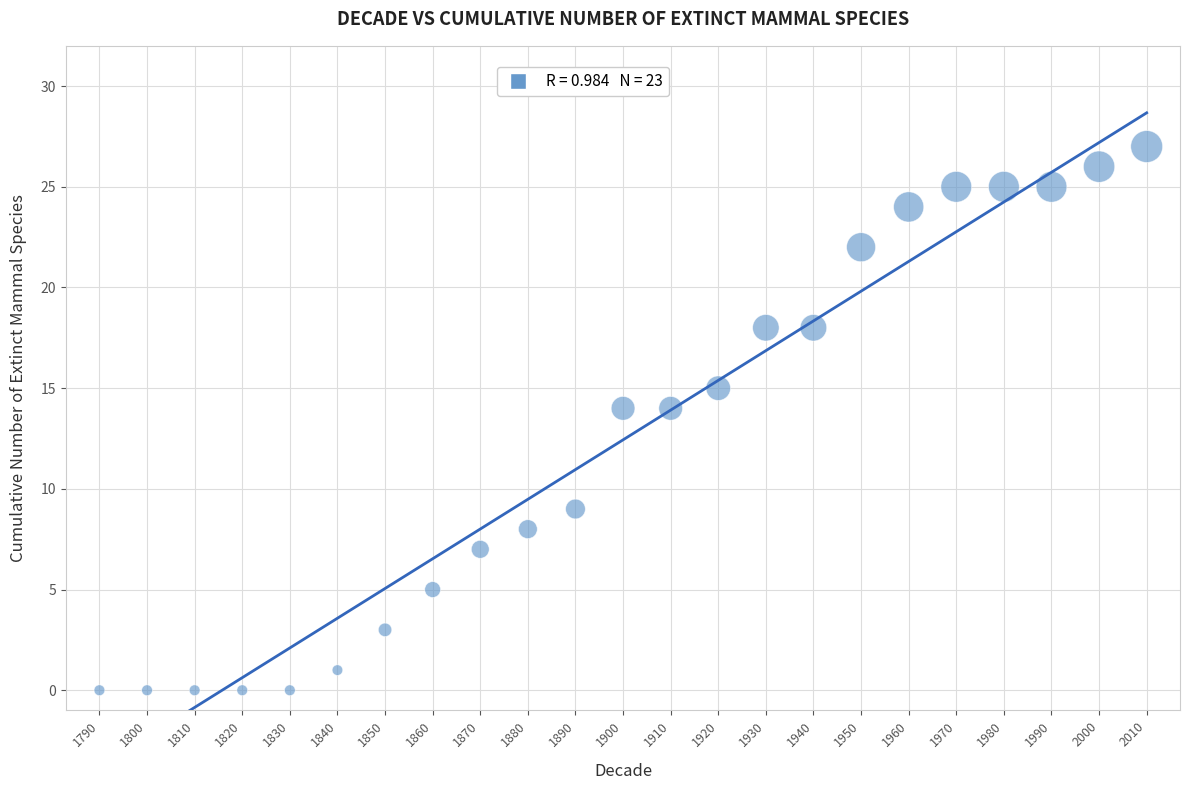

What is the range of X values (max minus min)?

220